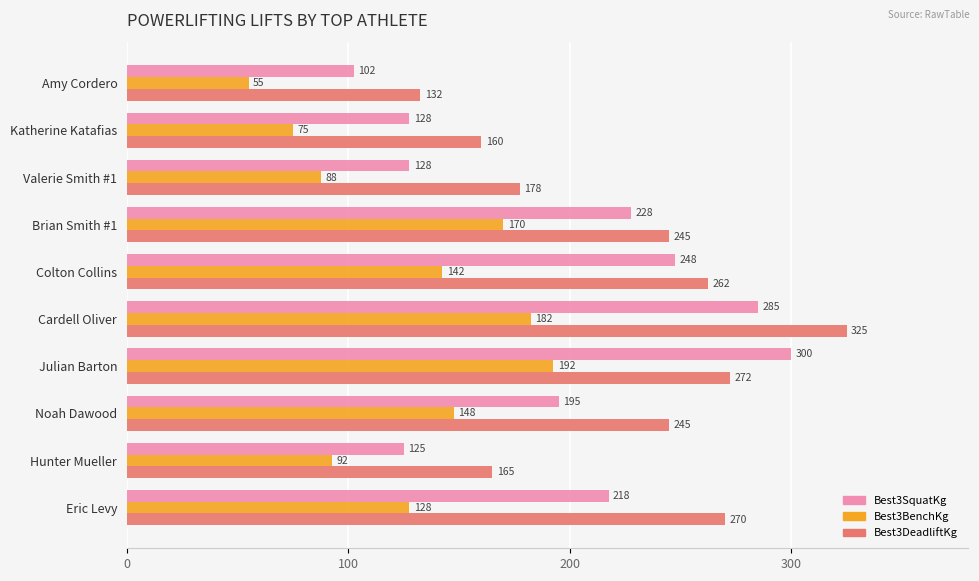

What is the spread (max minus min) of values at Valerie Smith #1?

90.0